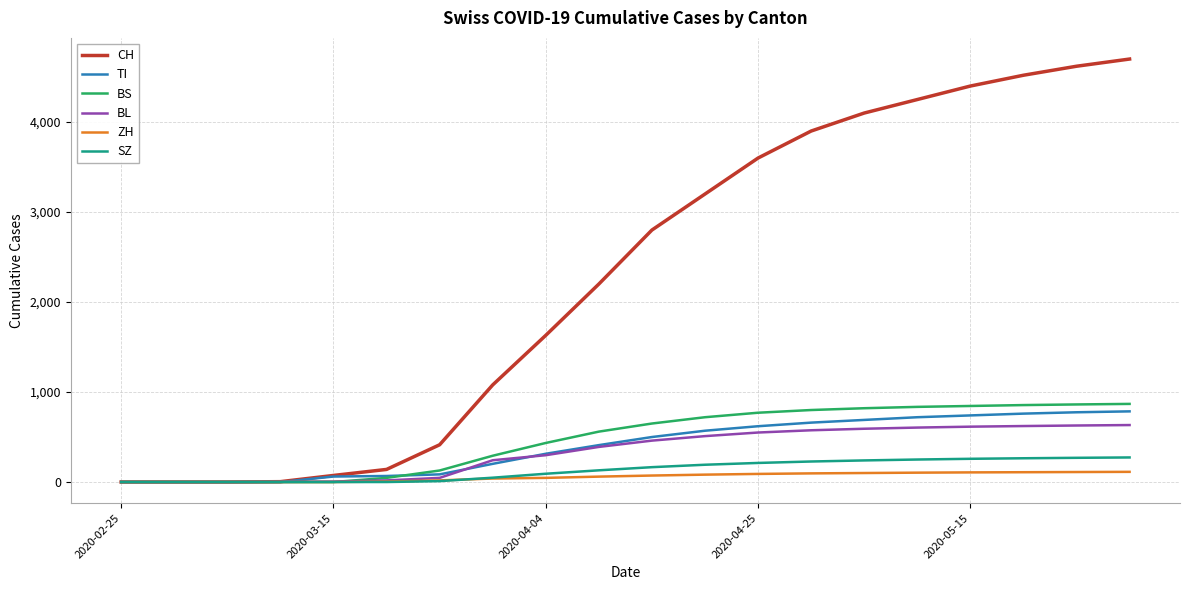

How many series are shown in this chart?

6